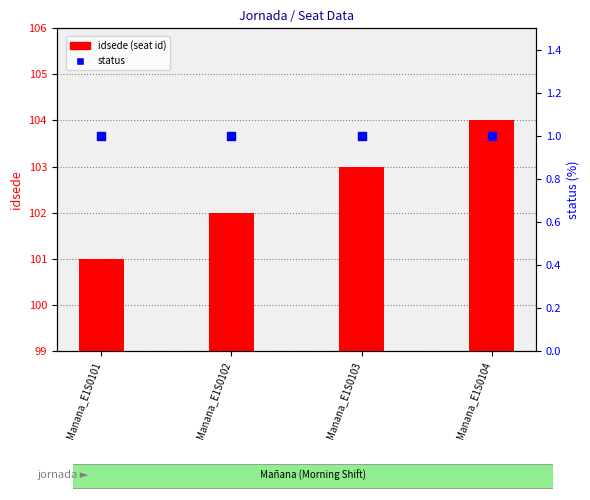

At how many categories does at least one series exceed 71?

4